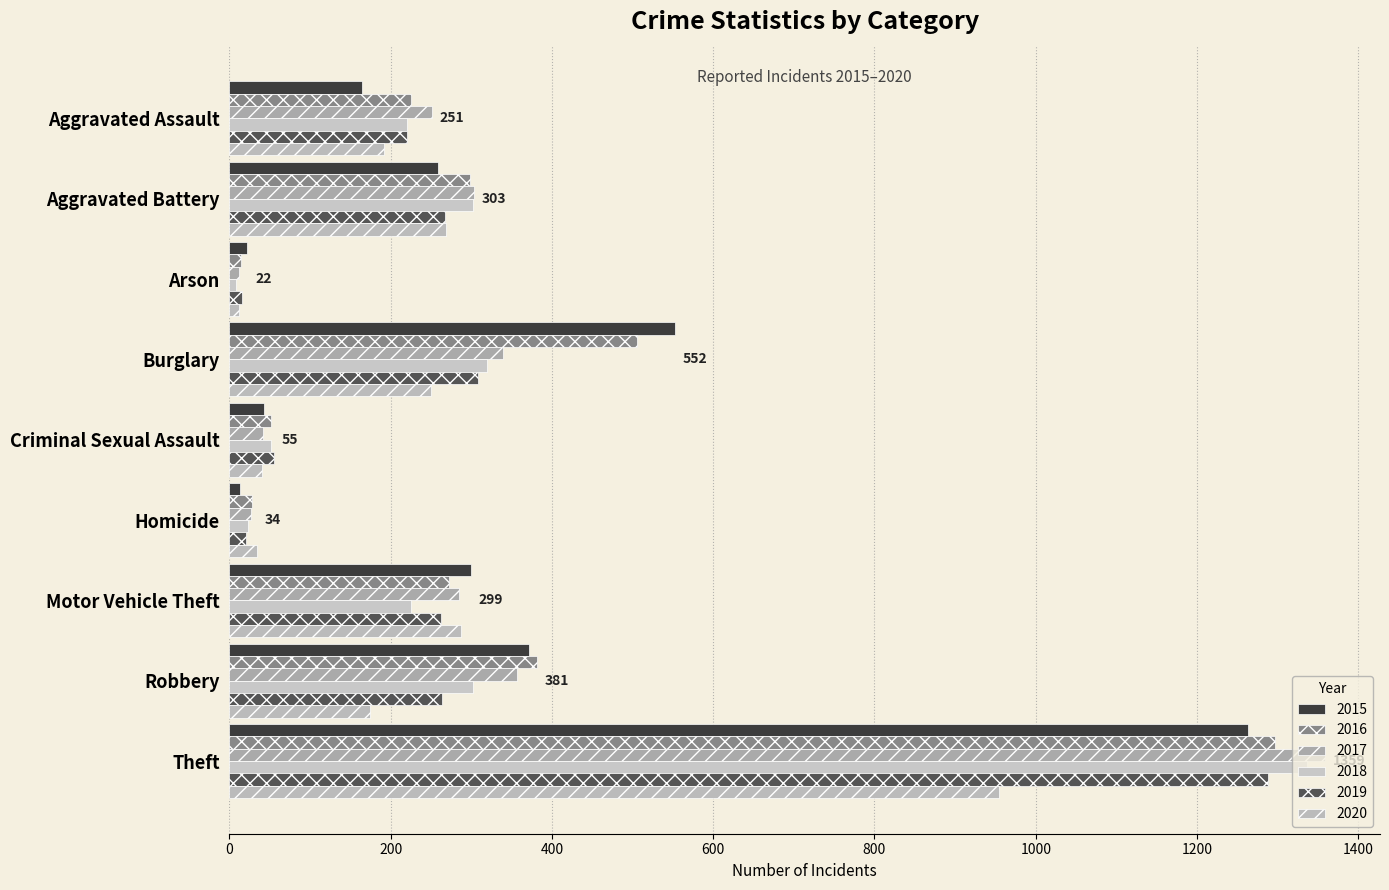

Which series has the widest spread of values?

2017